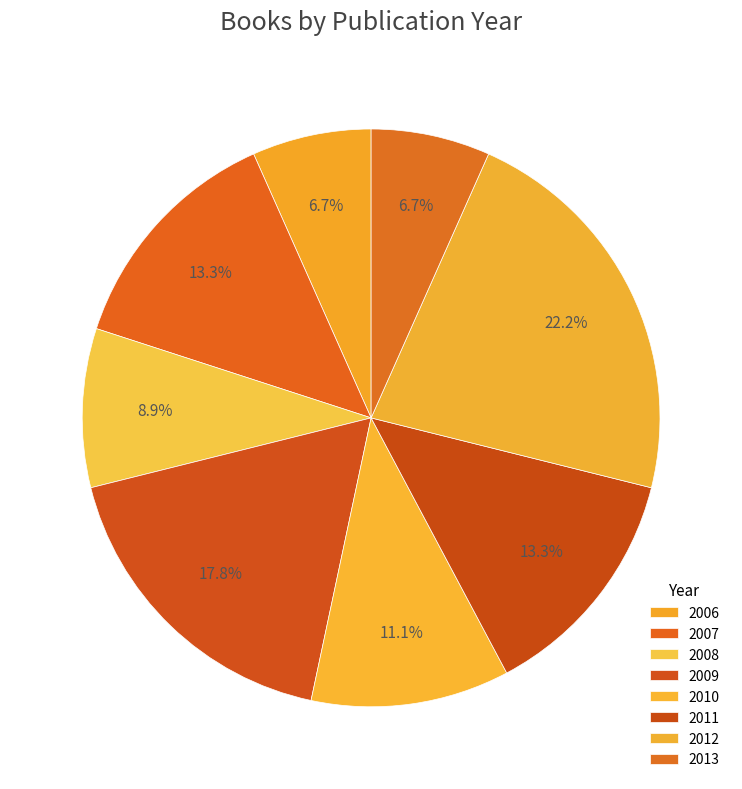

Rank the categories by value from lowest to highest.

2006, 2013, 2008, 2010, 2007, 2011, 2009, 2012